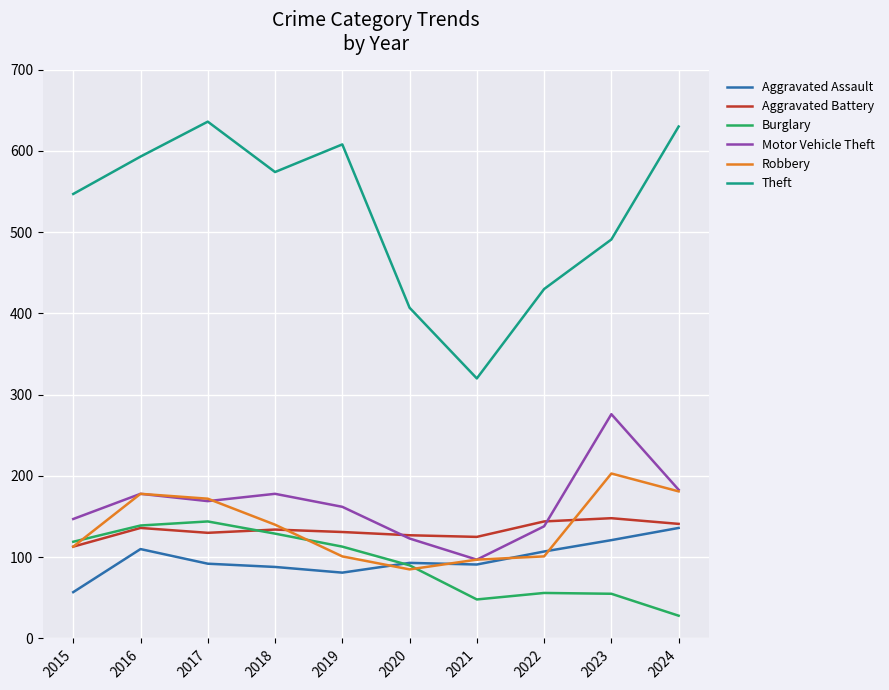

The value of Robbery at 2018 is 140. True or false?

True